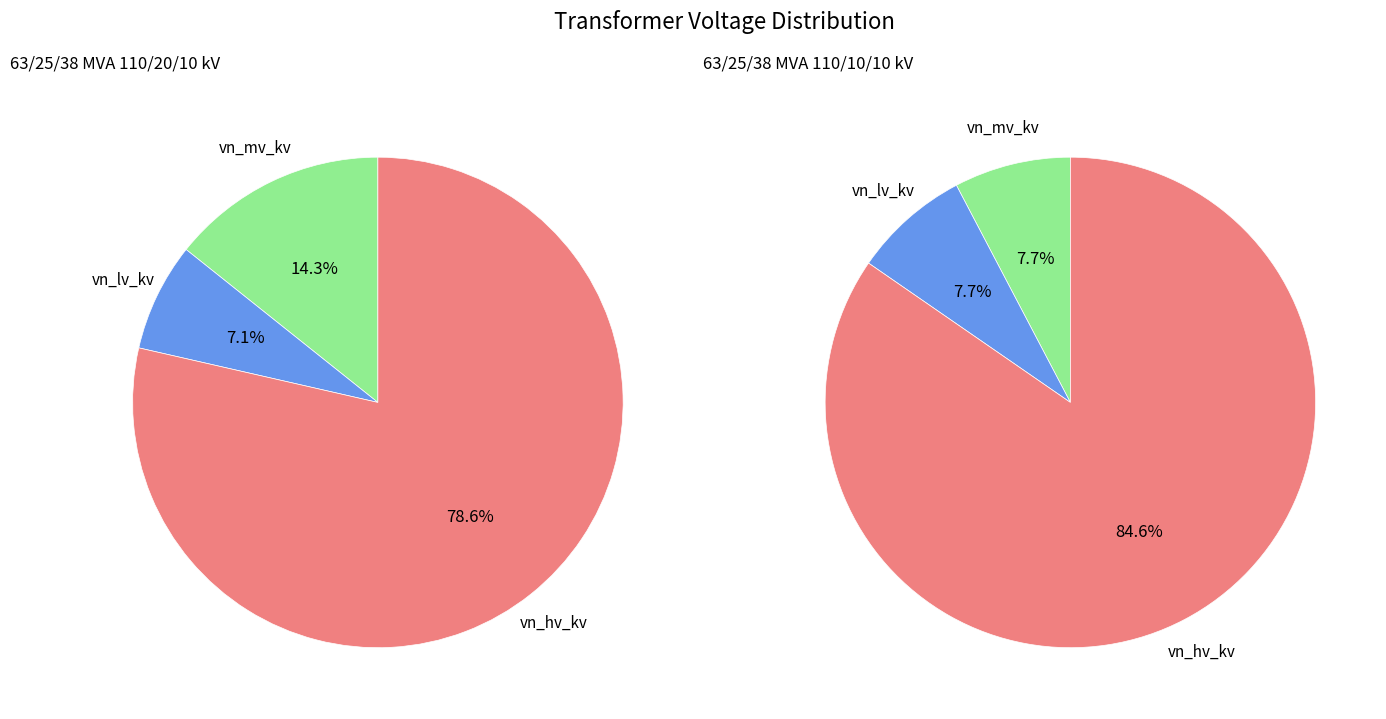

How many slices are in this pie chart?

3